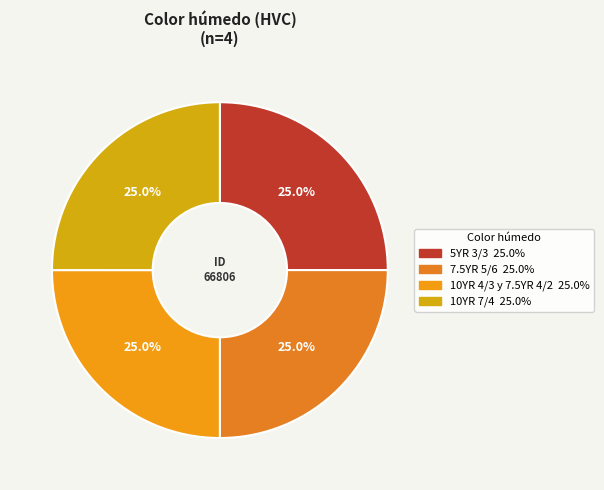

Count the number of slices in the pie.

4